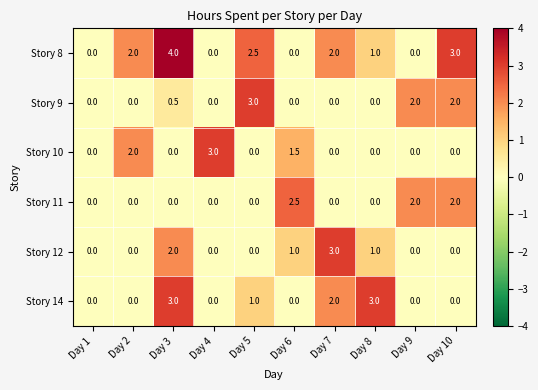

The Story 12 series shows 4.5 at Day 7. True or false?

False